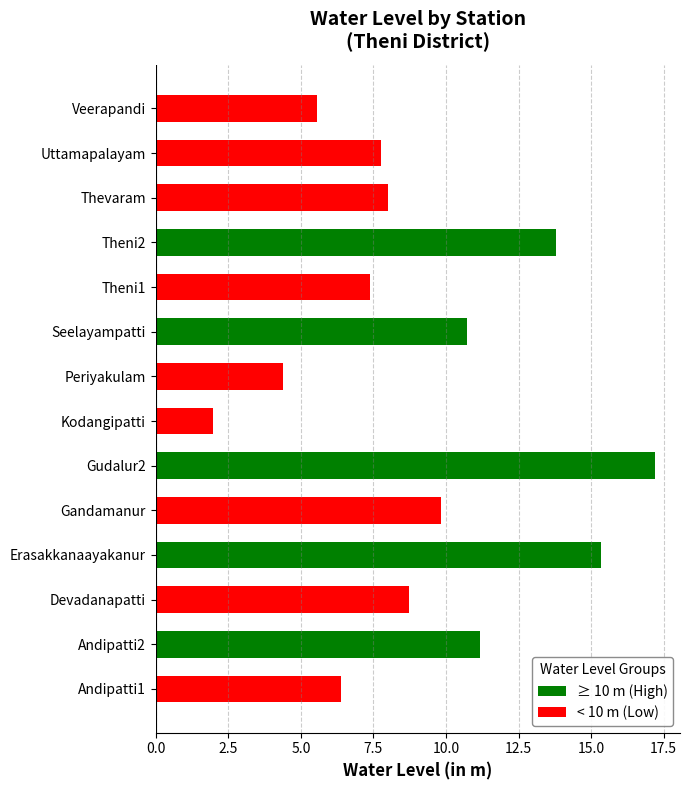

List the labels in order of value, largest first.

Gudalur2, Erasakkanaayakanur, Theni2, Andipatti2, Seelayampatti, Gandamanur, Devadanapatti, Thevaram, Uttamapalayam, Theni1, Andipatti1, Veerapandi, Periyakulam, Kodangipatti